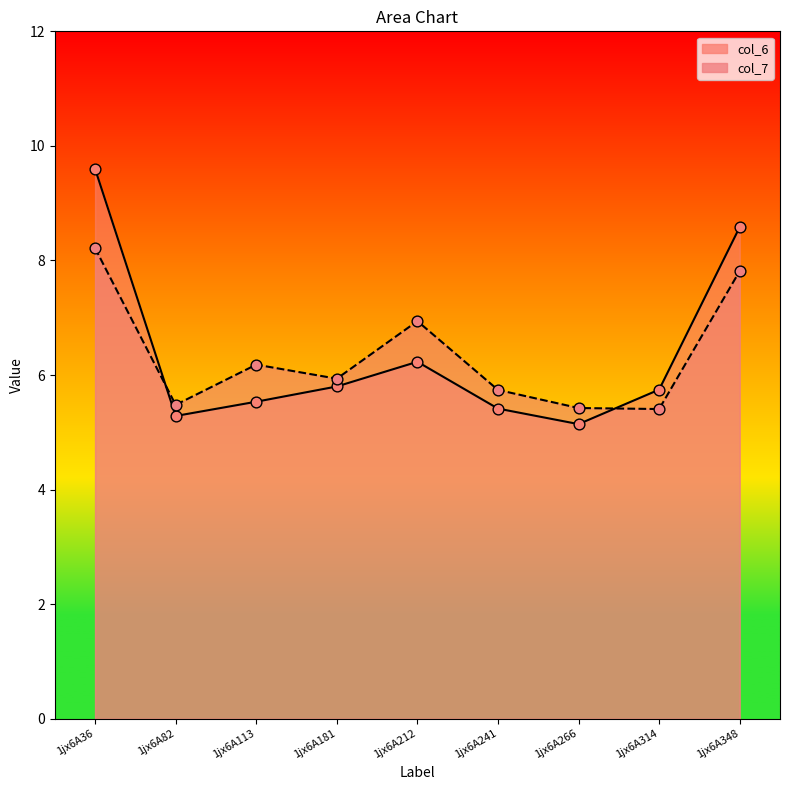

What are all the series names shown in the legend?

col_6, col_7